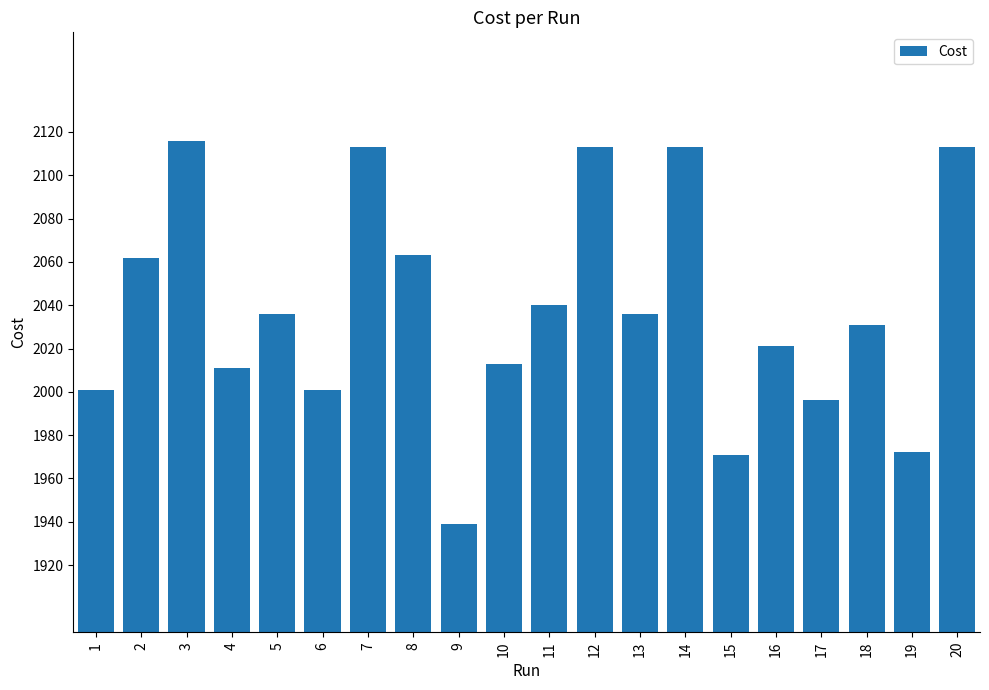

What is the value of the 14th bar from the left?

2113.0